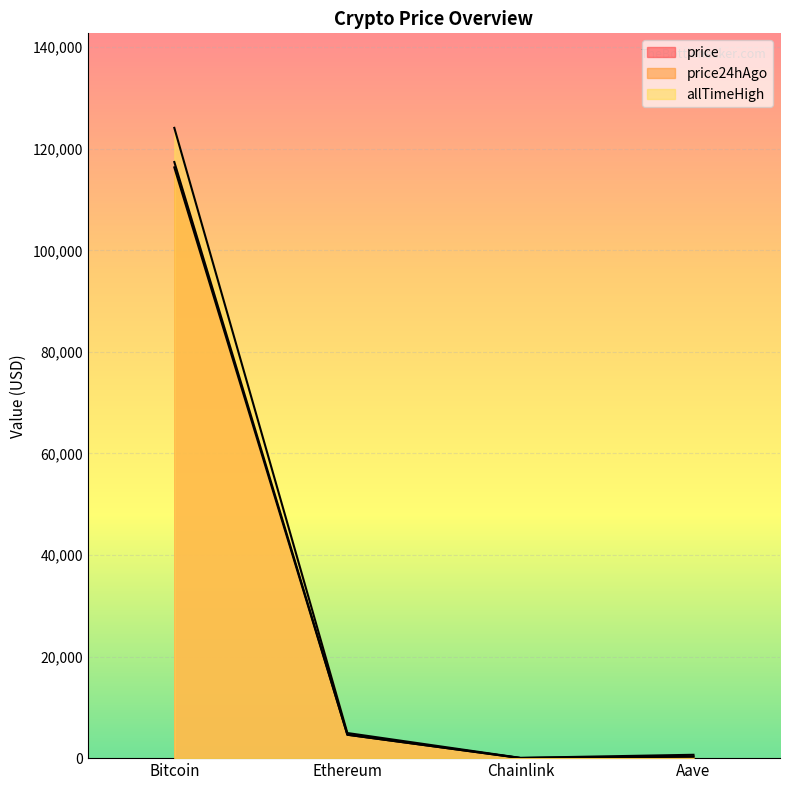

What is the difference between the second highest and minimum values in the allTimeHigh series?

4893.4